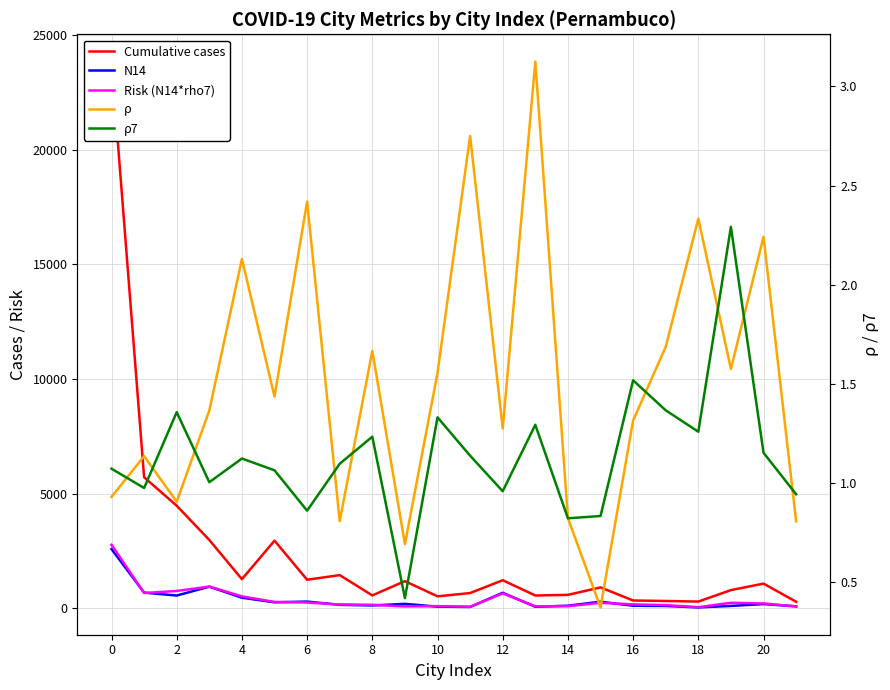

What is the value of the N14 point at the 6th from the left?

263.0